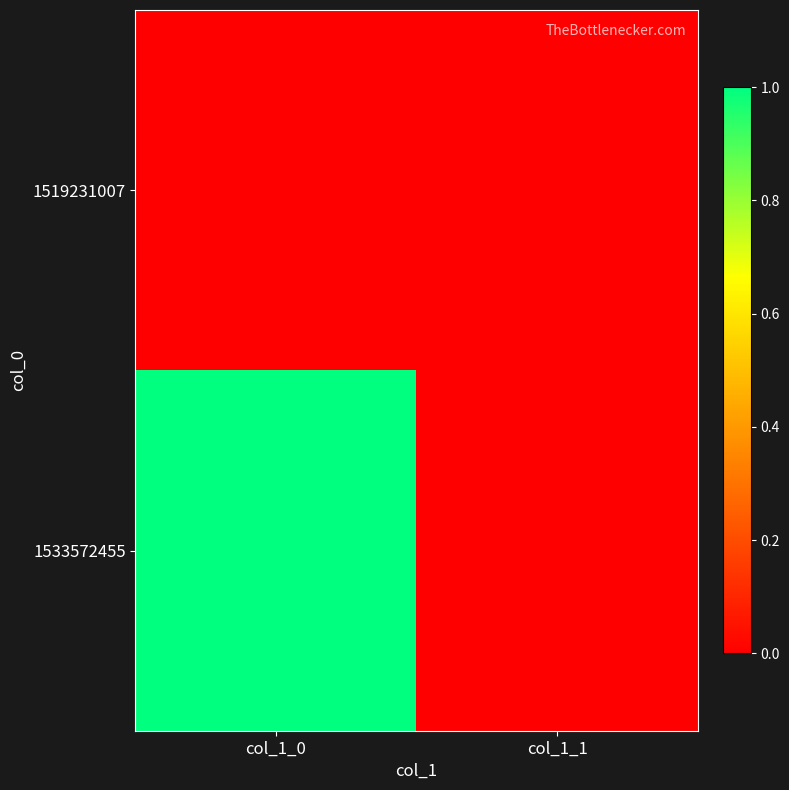

At how many categories does at least one series exceed 0?

1